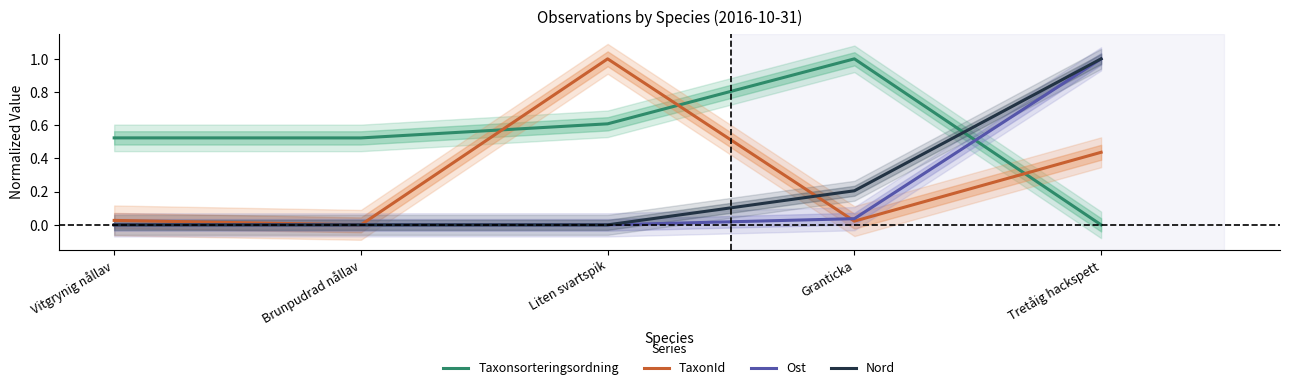

How many data points in Nord are above 0?

2